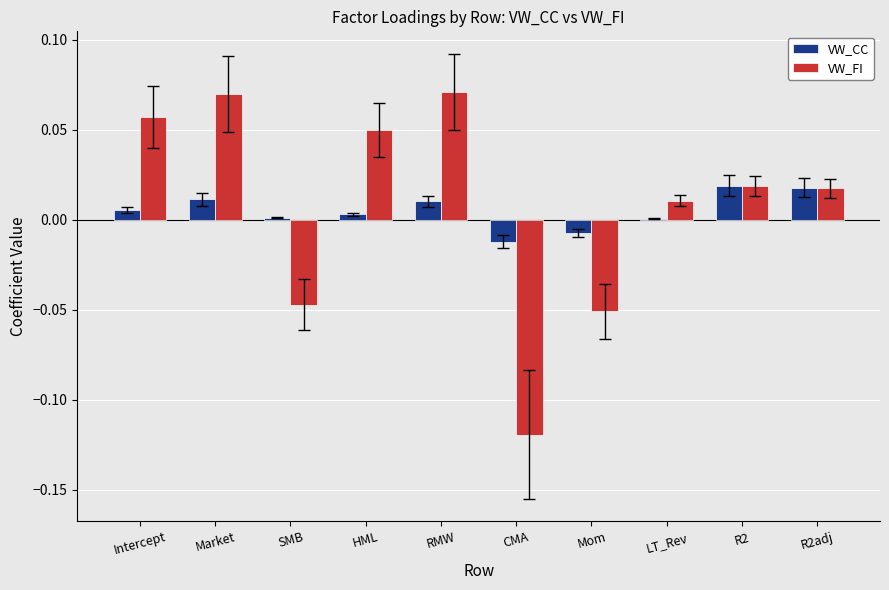

Which series has the largest total across all categories?

VW_FI